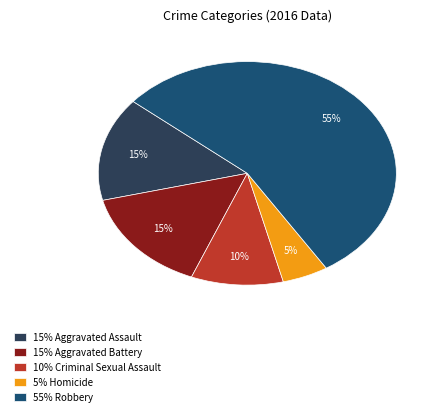

To the nearest percent, what portion does 55% Robbery represent?

55%